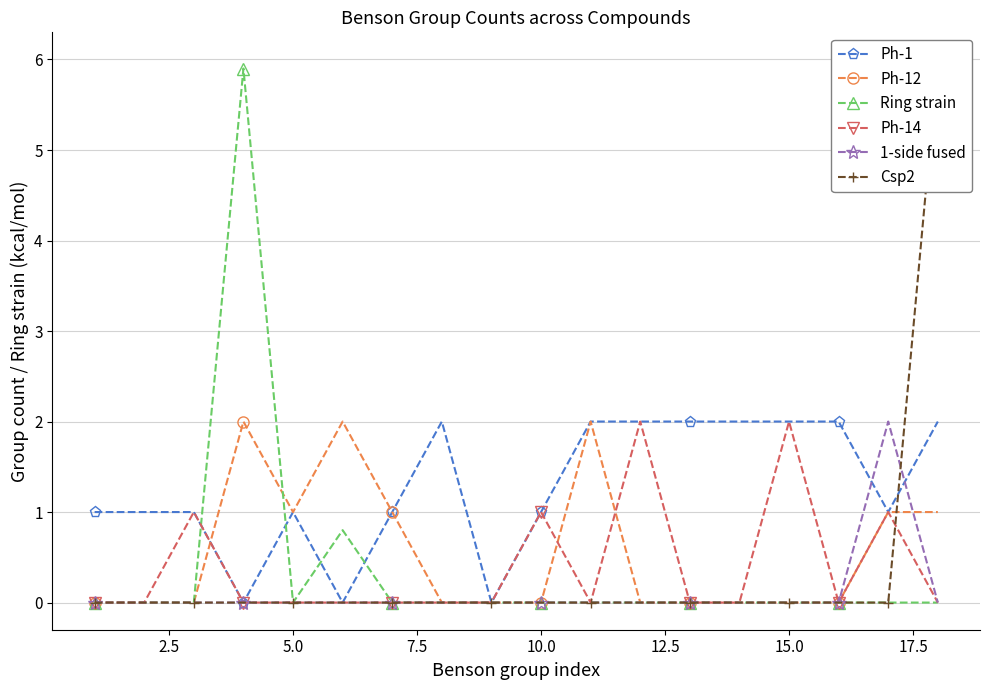

Is the value of 1-side fused at 10 greater than the value of Ph-12 at 11?

No